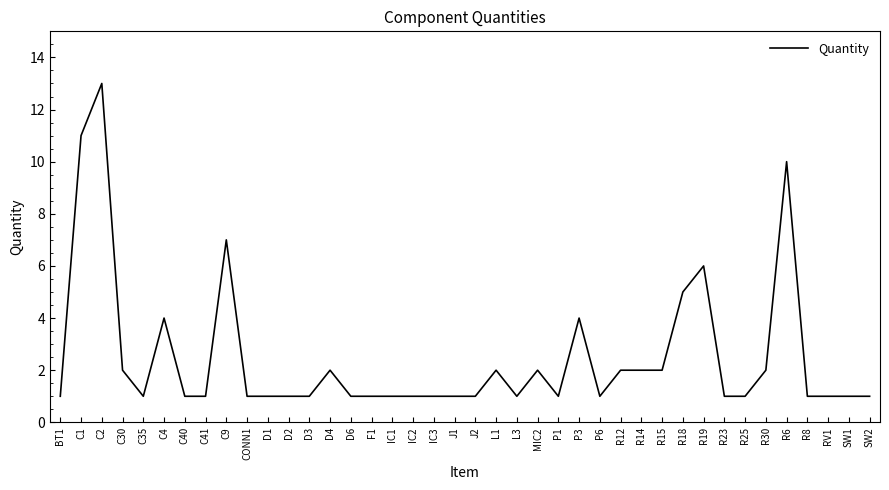

What is the change in value from C35 to L1?

+1